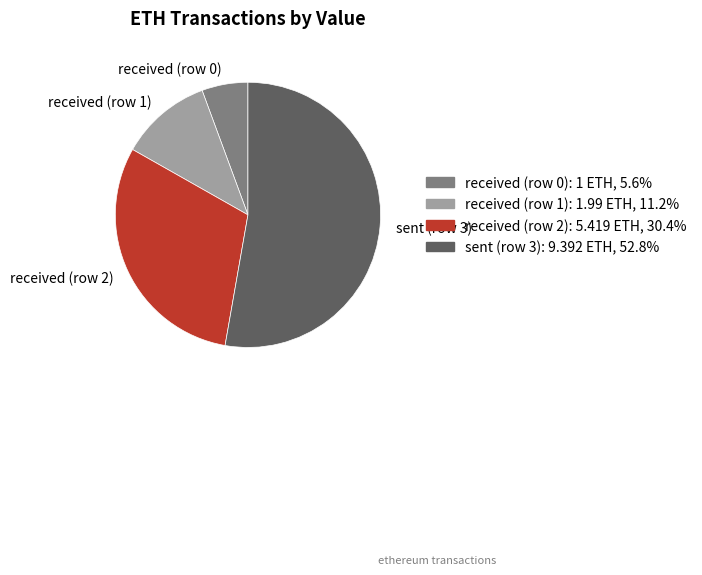

Is there a majority slice in this chart?

Yes